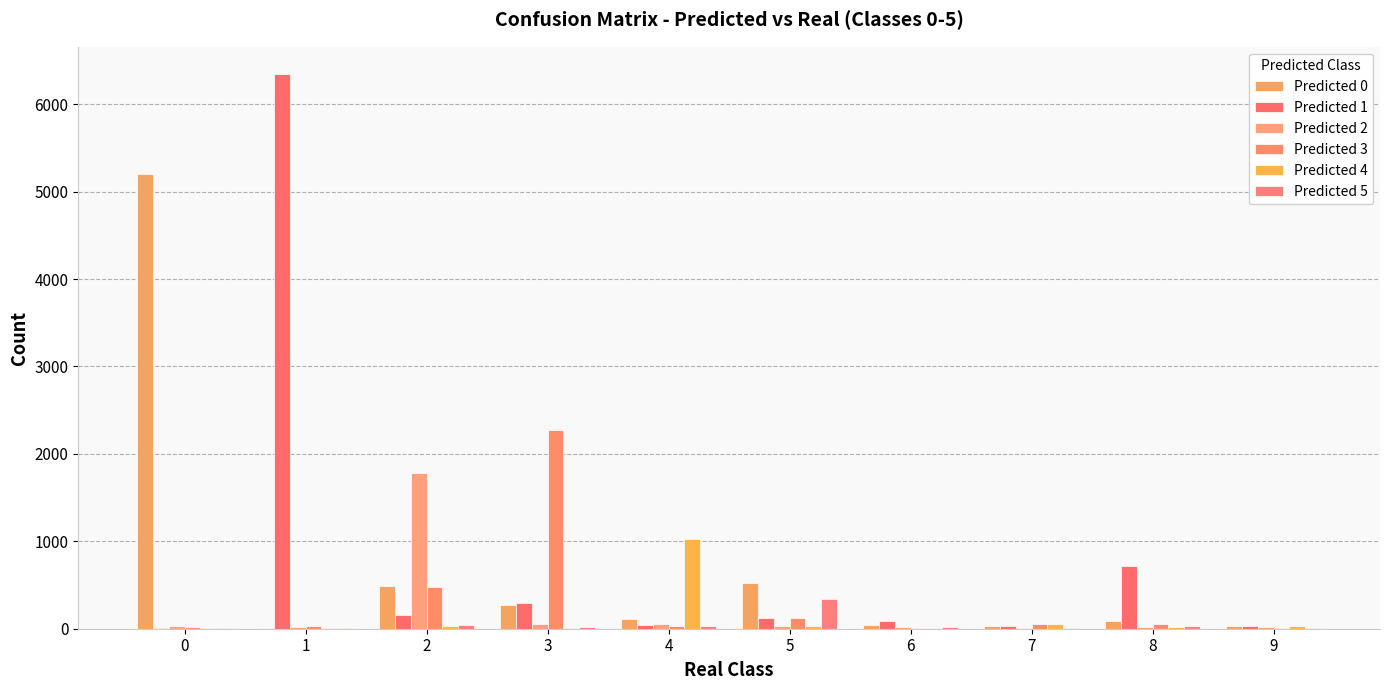

What is the difference between the Predicted 3 values at 2 and 8?

423